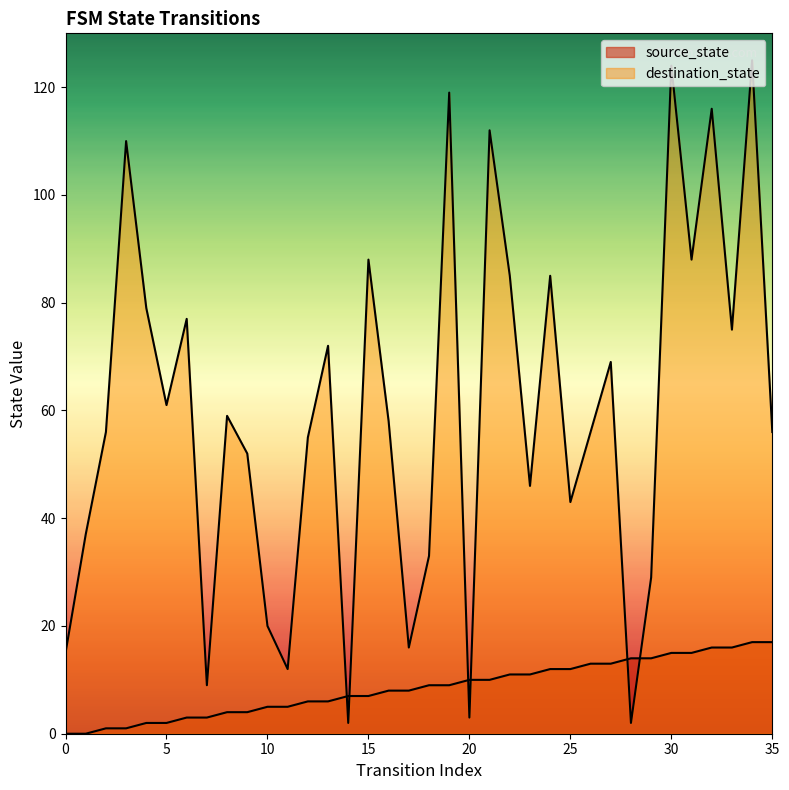

What are all the series names shown in the legend?

source_state, destination_state